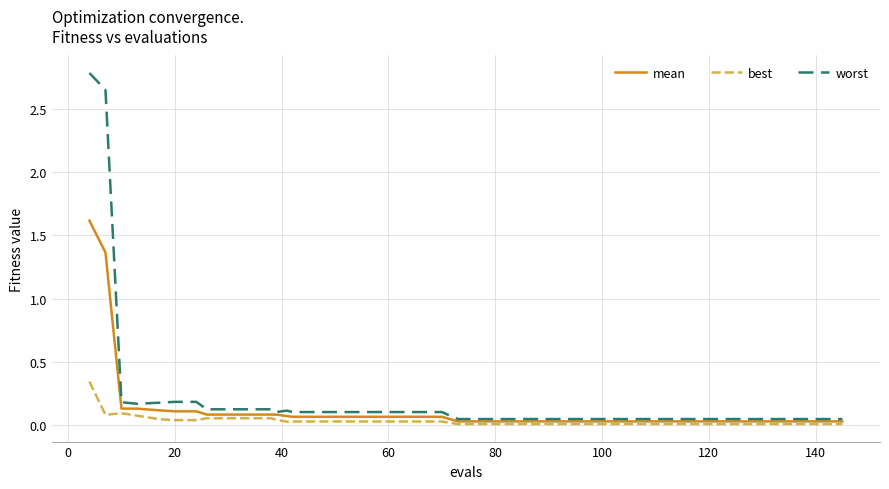

List the series in order of their peak value, highest first.

worst, mean, best